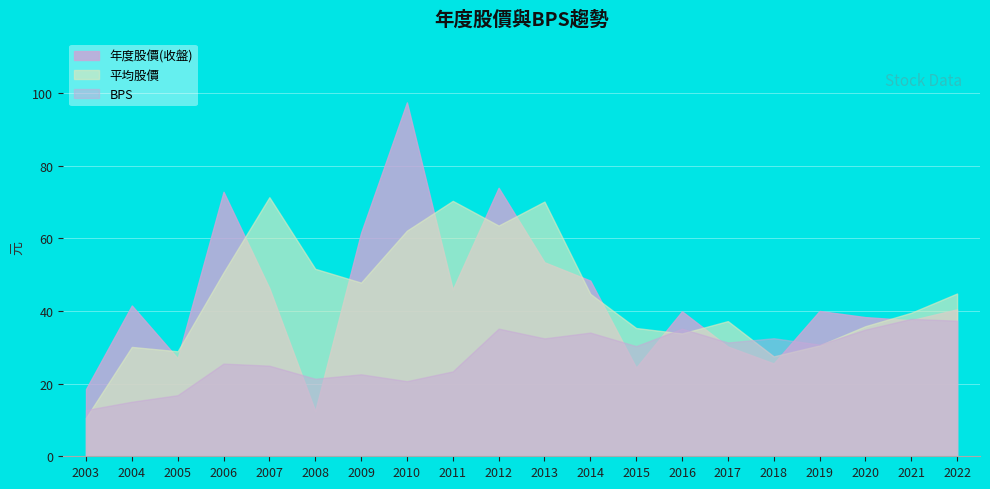

At 2016, list the series in order from smallest to largest.

平均股價, BPS, 年度股價(收盤)